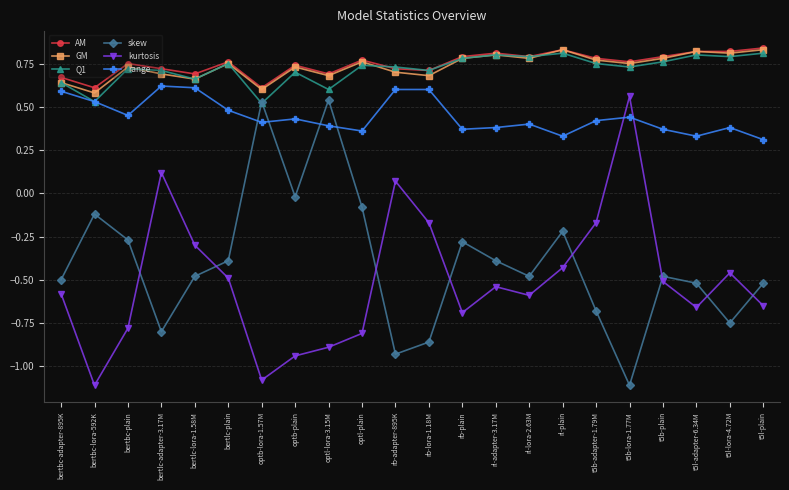

What is the smallest value displayed?

-1.1